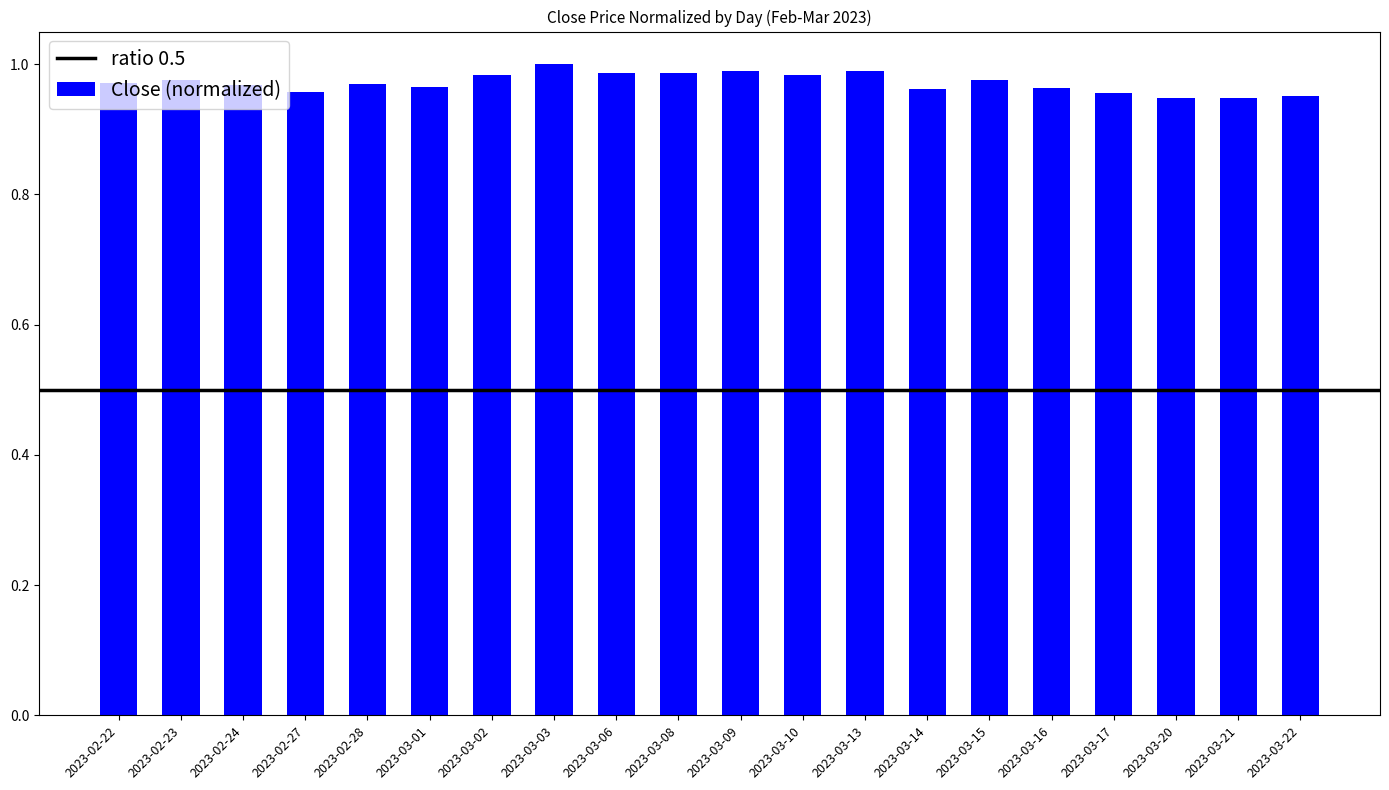

Are the bars horizontal?

No